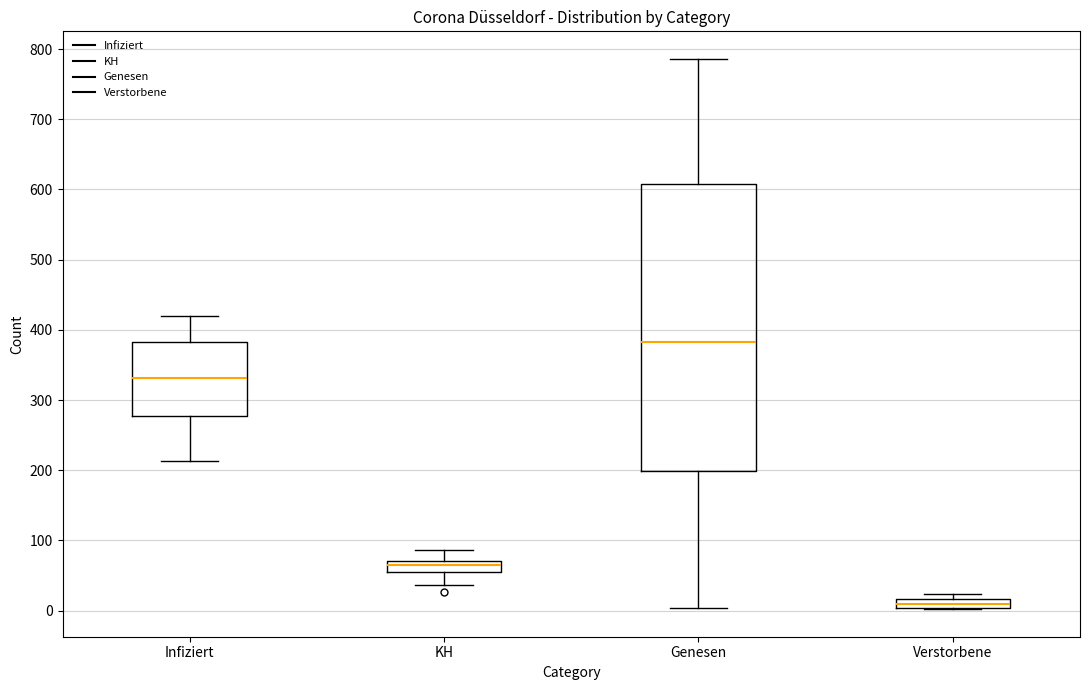

Where does the lower whisker of the box for Infiziert end on the y-axis? The values are not printed on the chart, so give them approximately, as read against the axis.

210